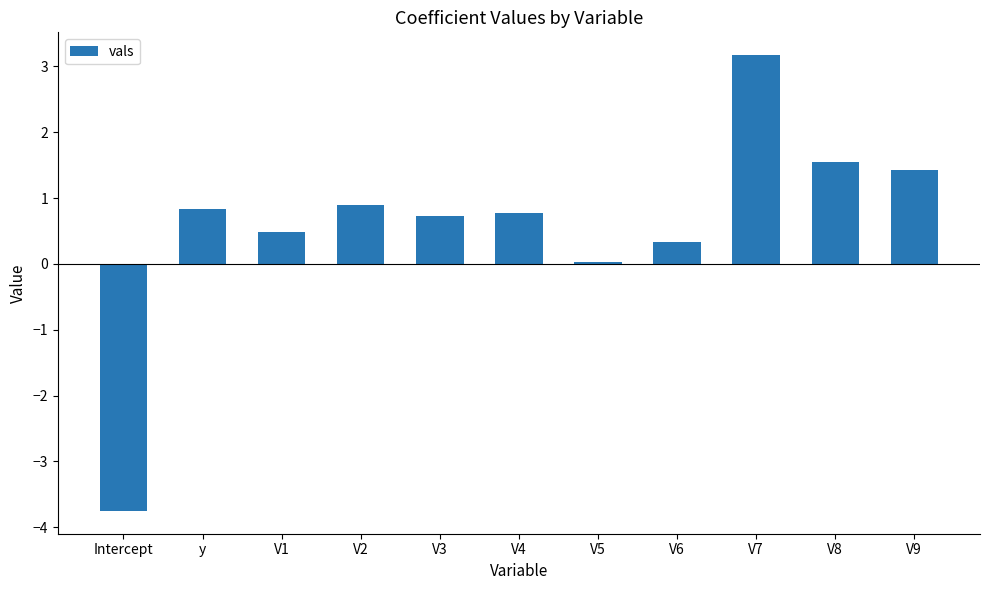

What position from the right is V5?

5